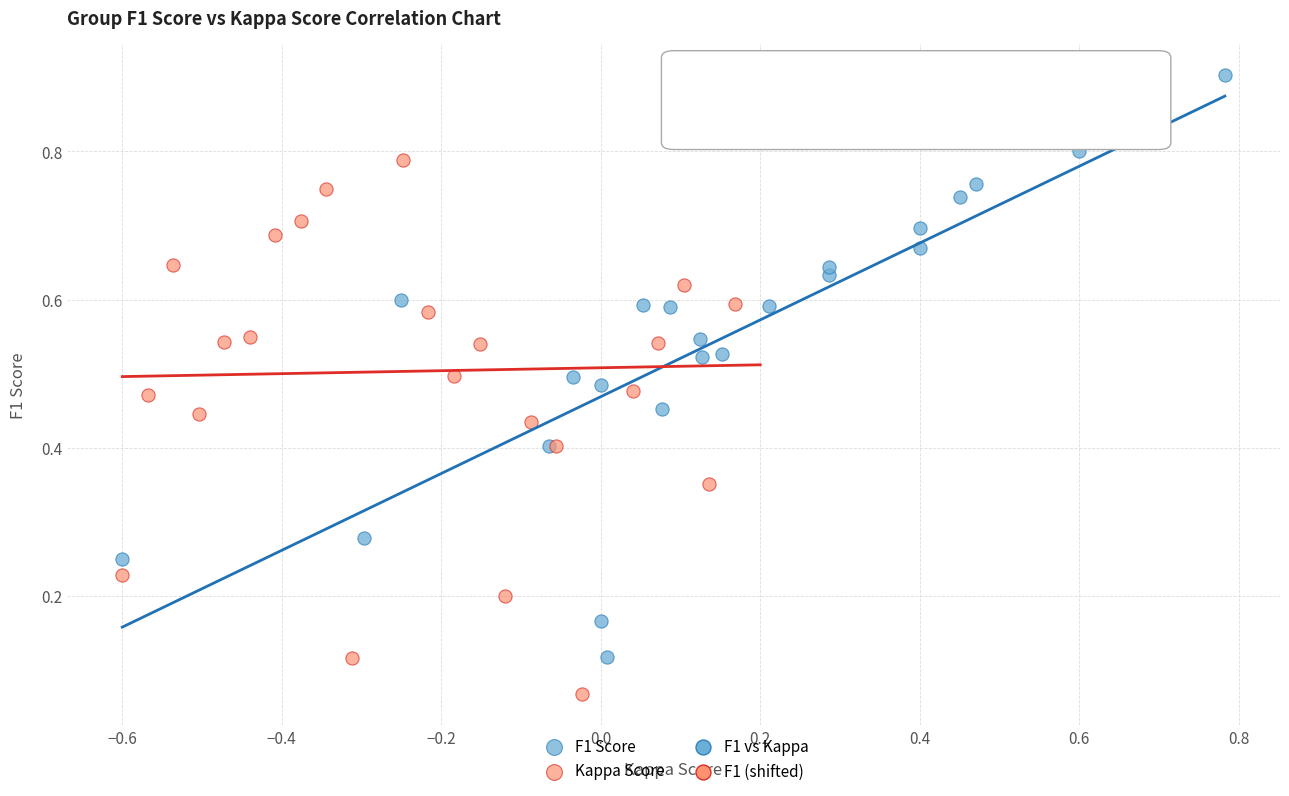

Which series contains the lowest Y value?

Kappa Score